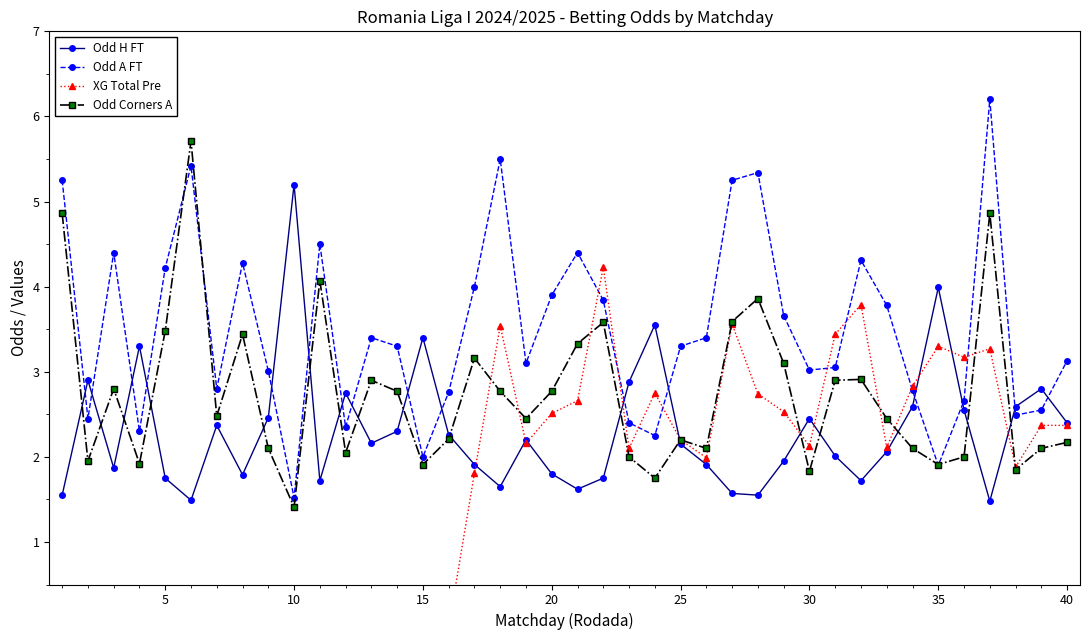

True or false: Odd A FT has a value of 6.4 at 35.

False